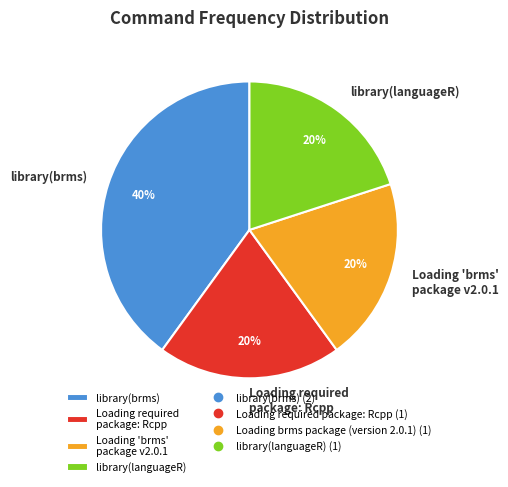

Does any single category account for the majority?

No